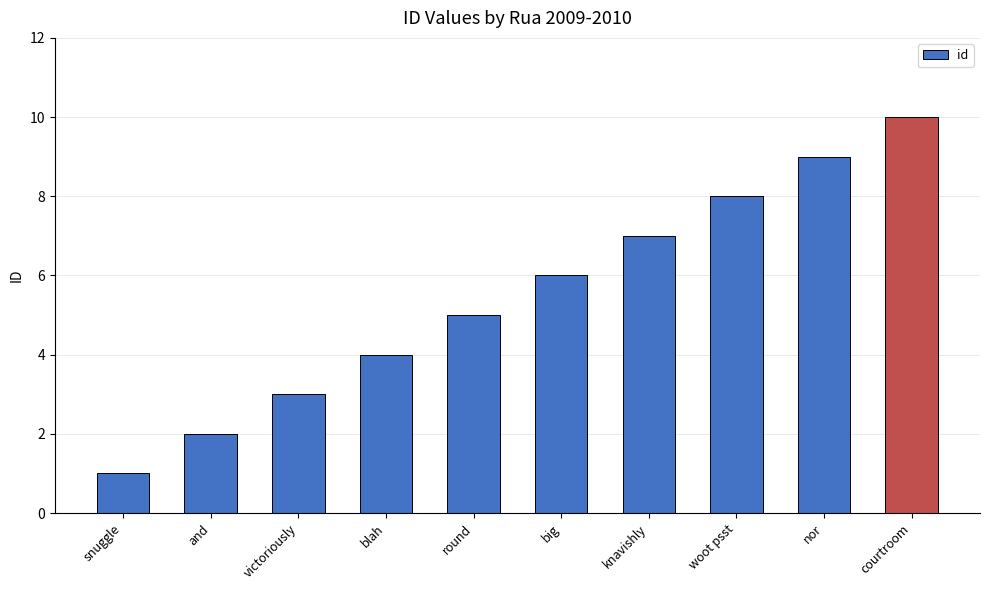

Read the value at snuggle.

1